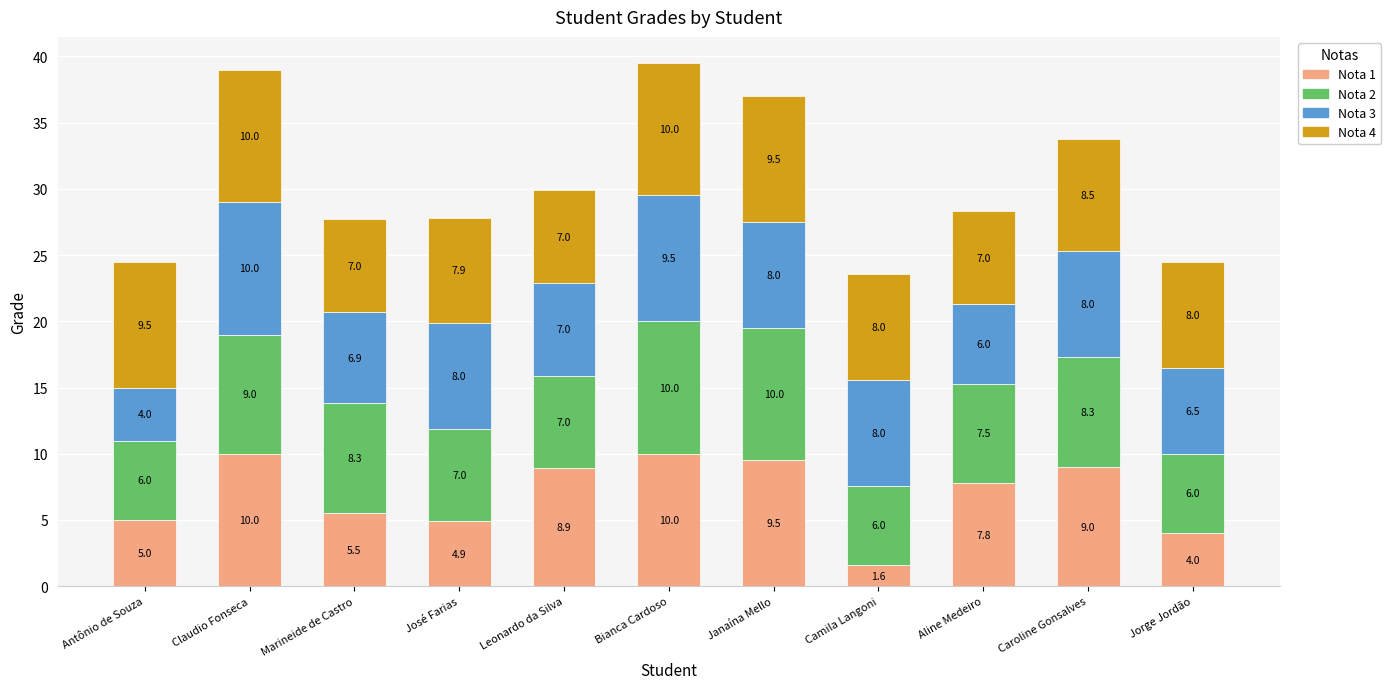

What is the difference between the maximum and minimum values in the Nota 1 series?

8.4